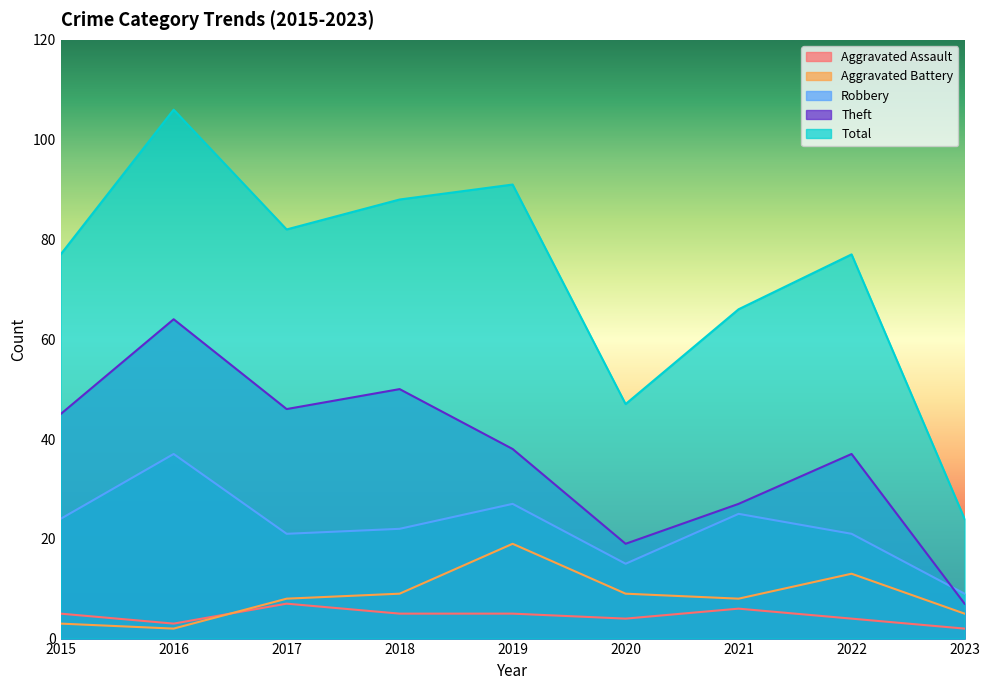

What is the sum of all Robbery values?

201